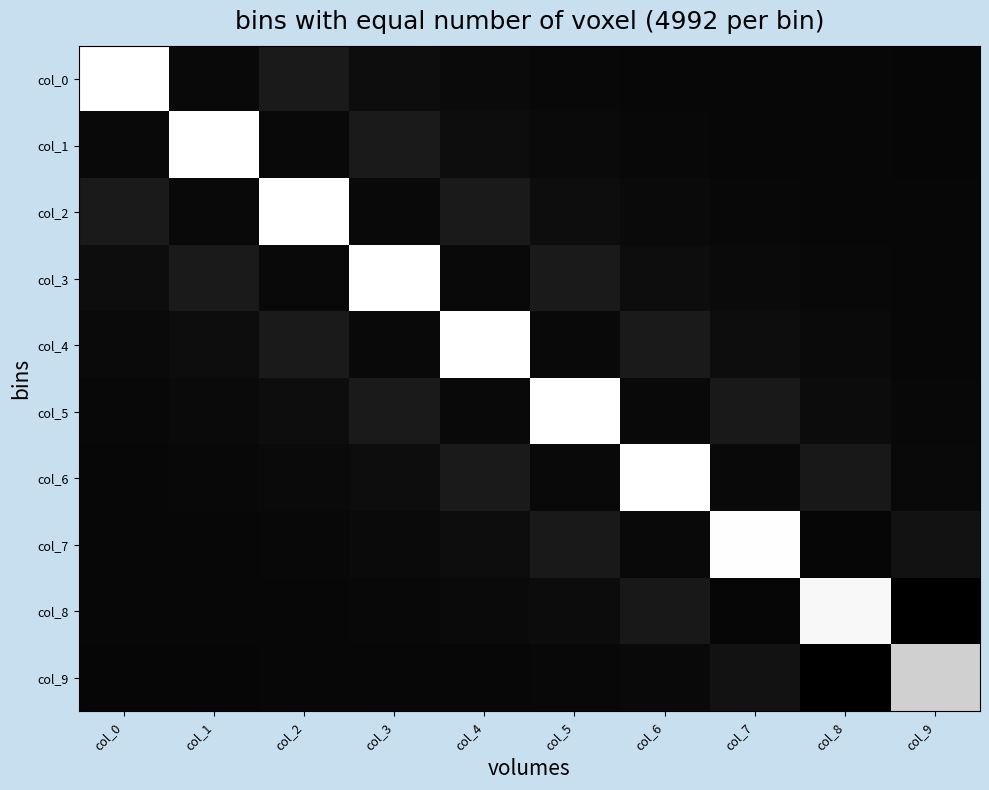

What is the total value across all series at col_2?

5.3